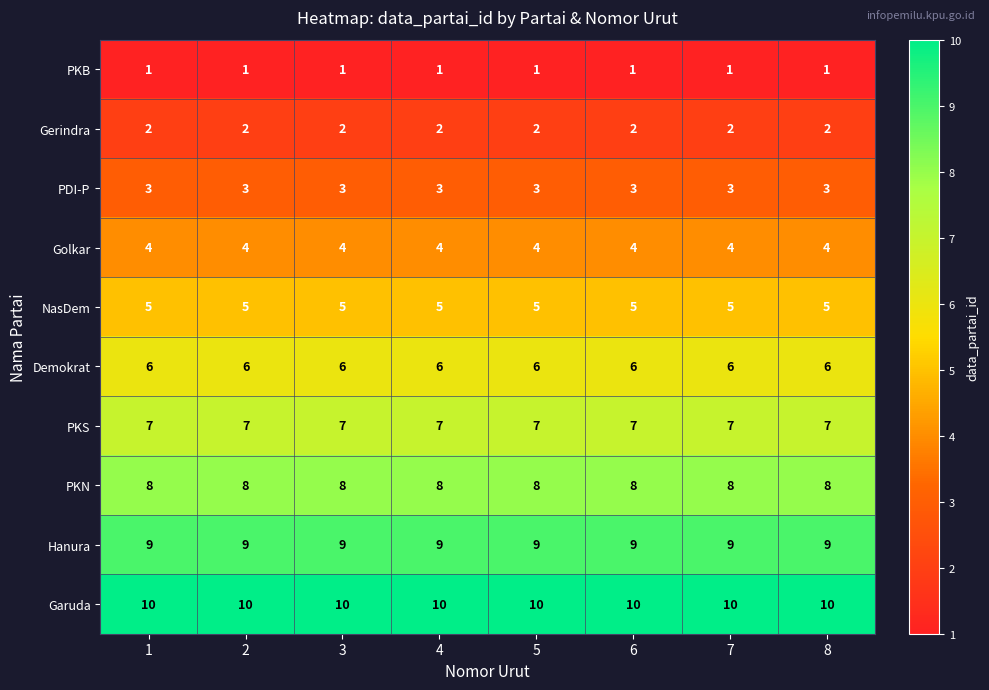

What is the spread (max minus min) of values at 7?

9